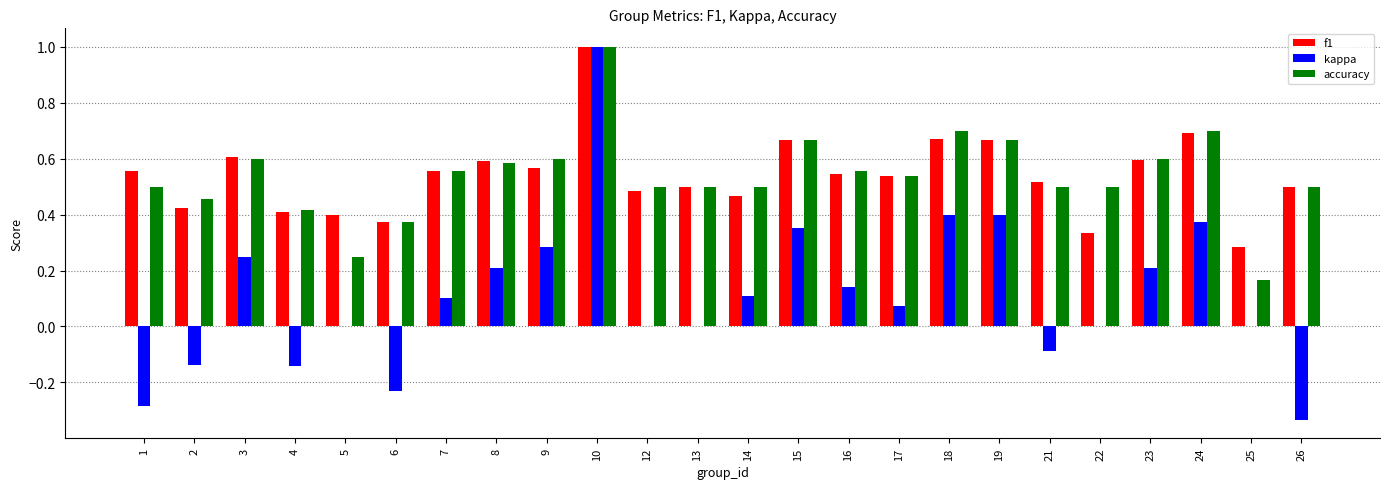

Are the bars horizontal?

No